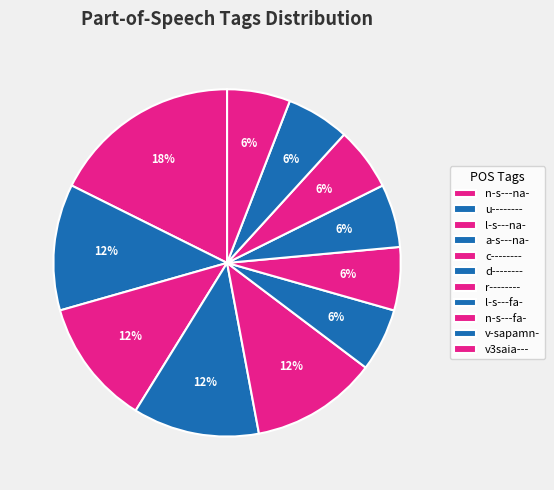

Count the number of slices in the pie.

11